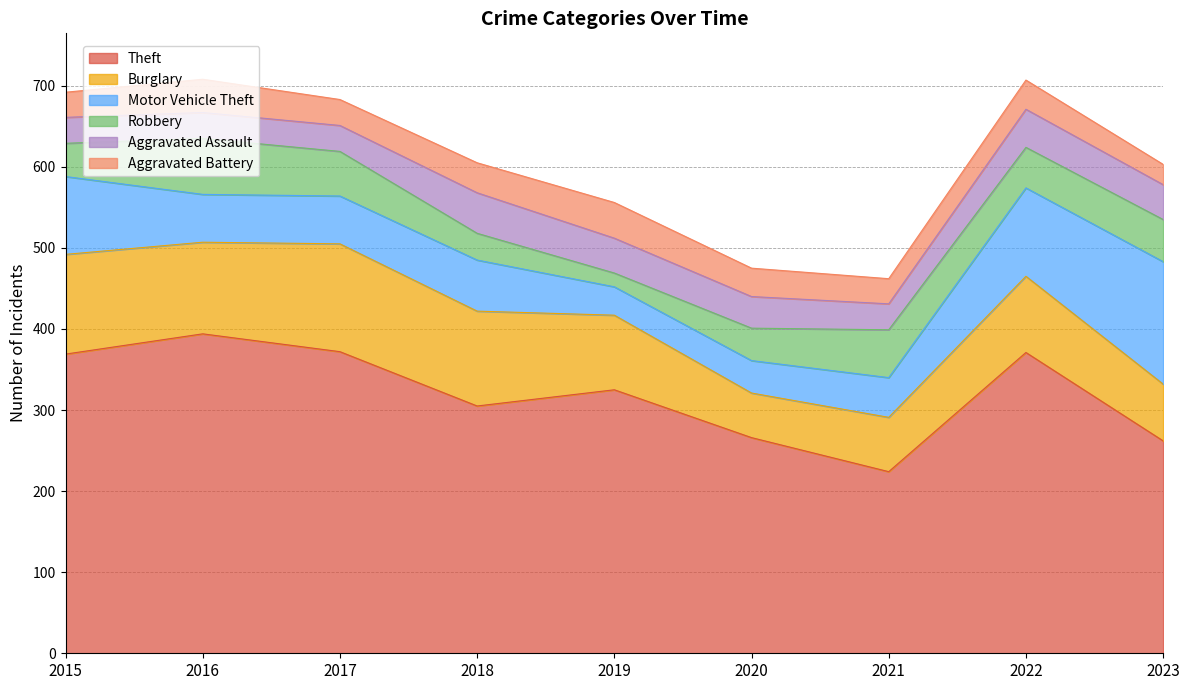

How many series are shown in this chart?

6